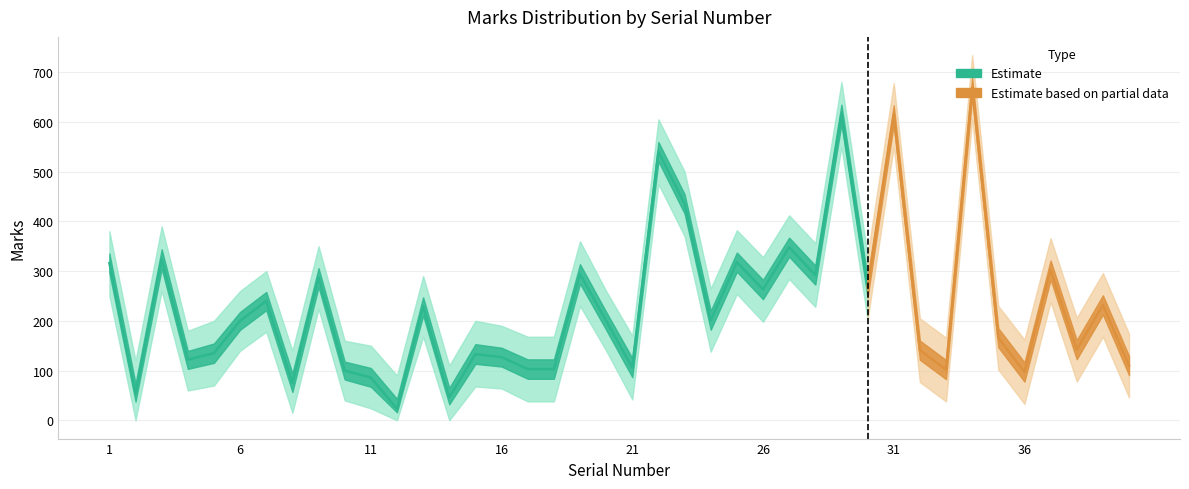

Is it true that Marks equals 97 at 2?

False